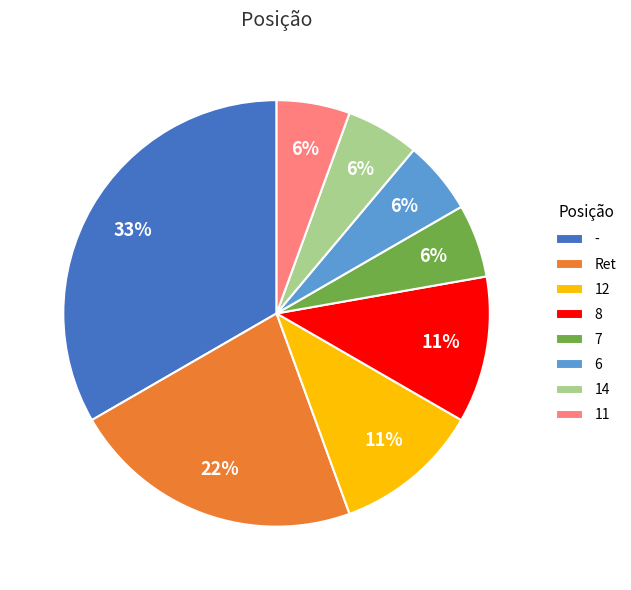

What is the largest slice in the pie chart?

-